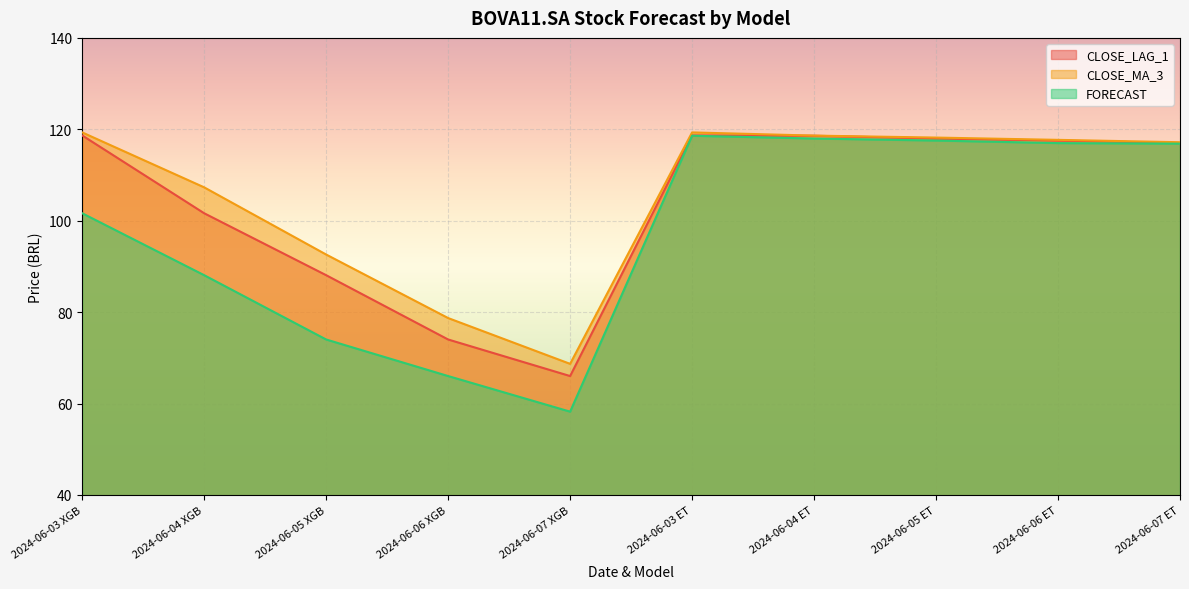

What is the total value across all series at 2024-06-07 XGB?

192.9